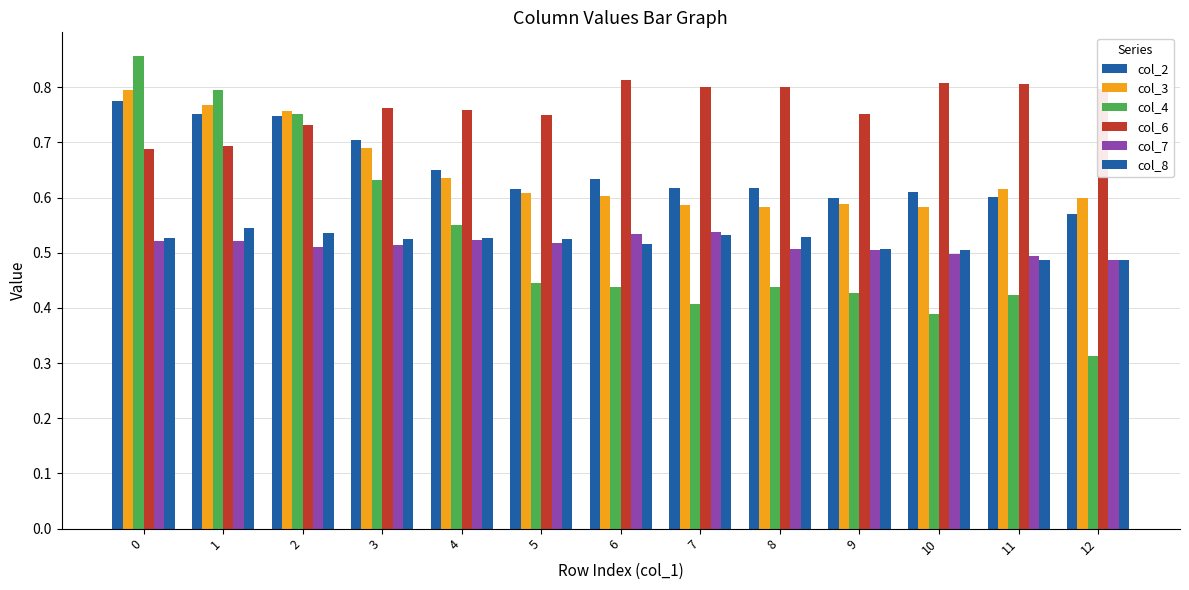

What is the greatest value displayed?

0.9